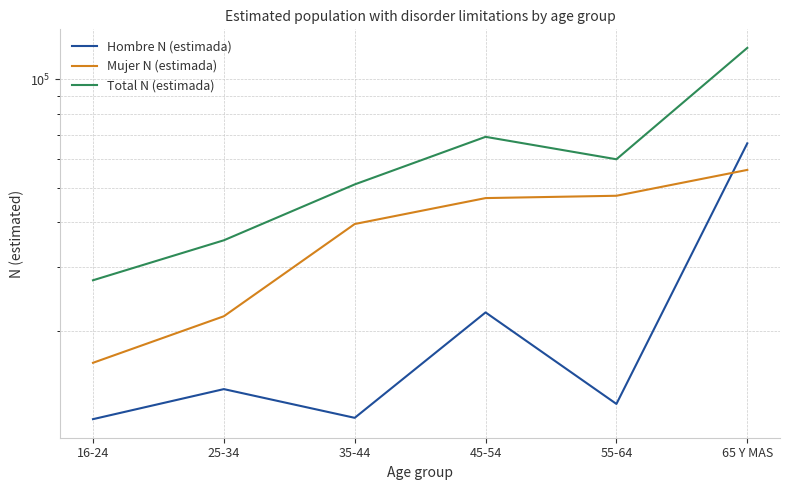

What is the label of the 5th point from the right?

25-34